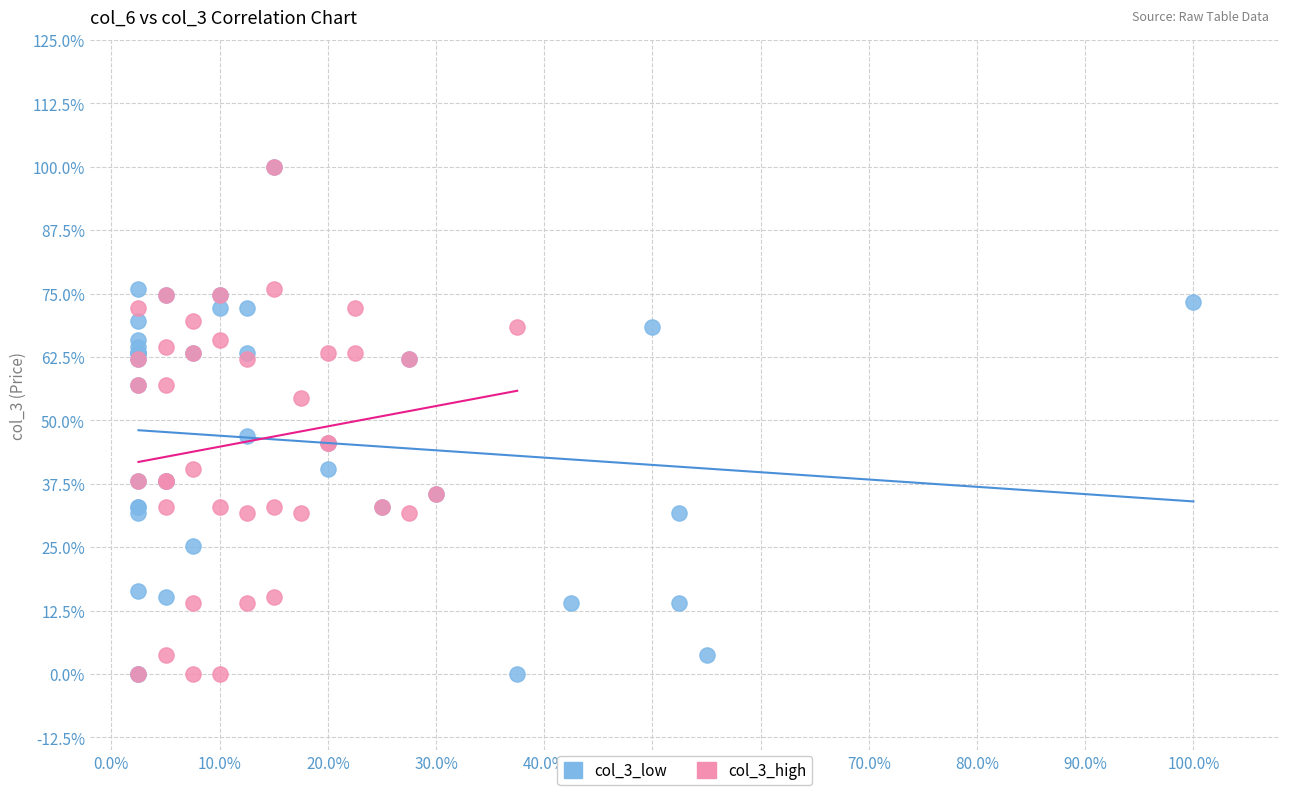

What are all the series names shown in the legend?

col_3_low, col_3_high